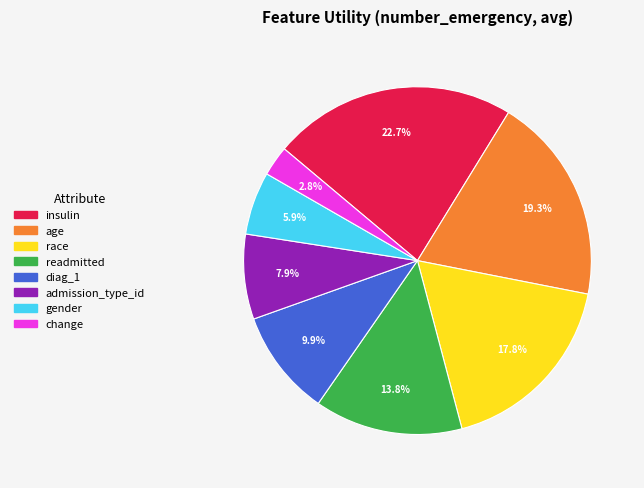

To the nearest percent, what portion does gender represent?

6%